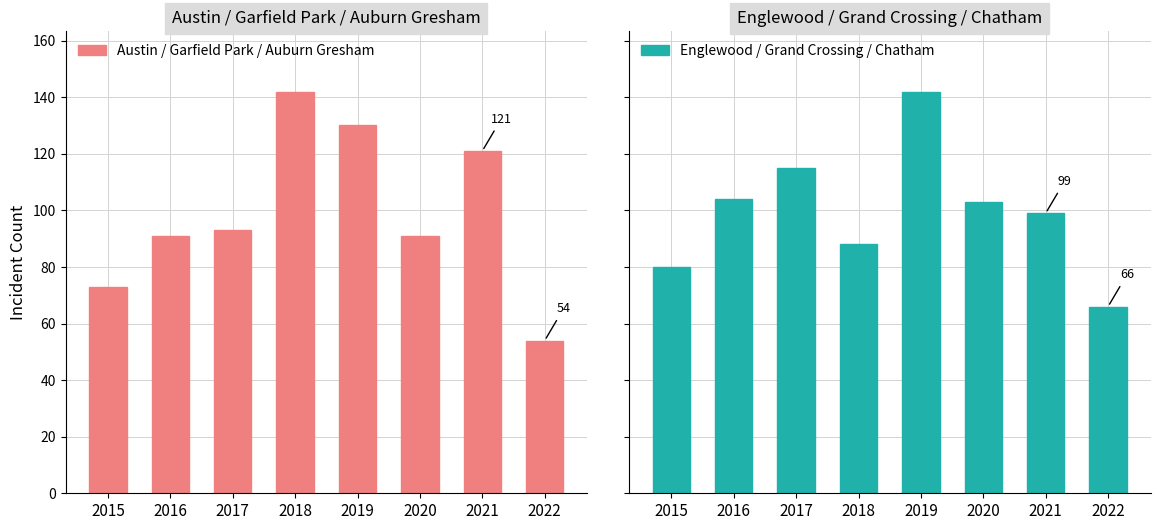

At which category is the sum across all series the highest?

2019